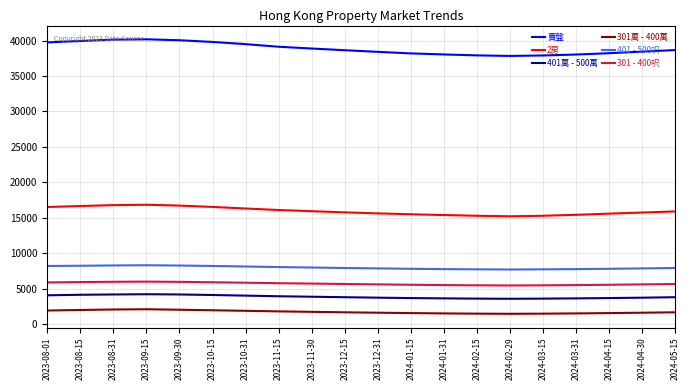

What is the maximum value for 2房?

16834